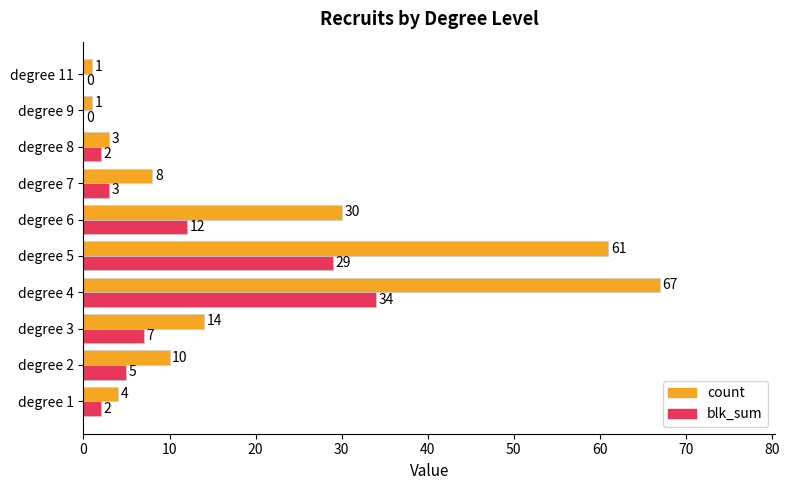

What is the sum of the count values at degree 3 and degree 1?

18